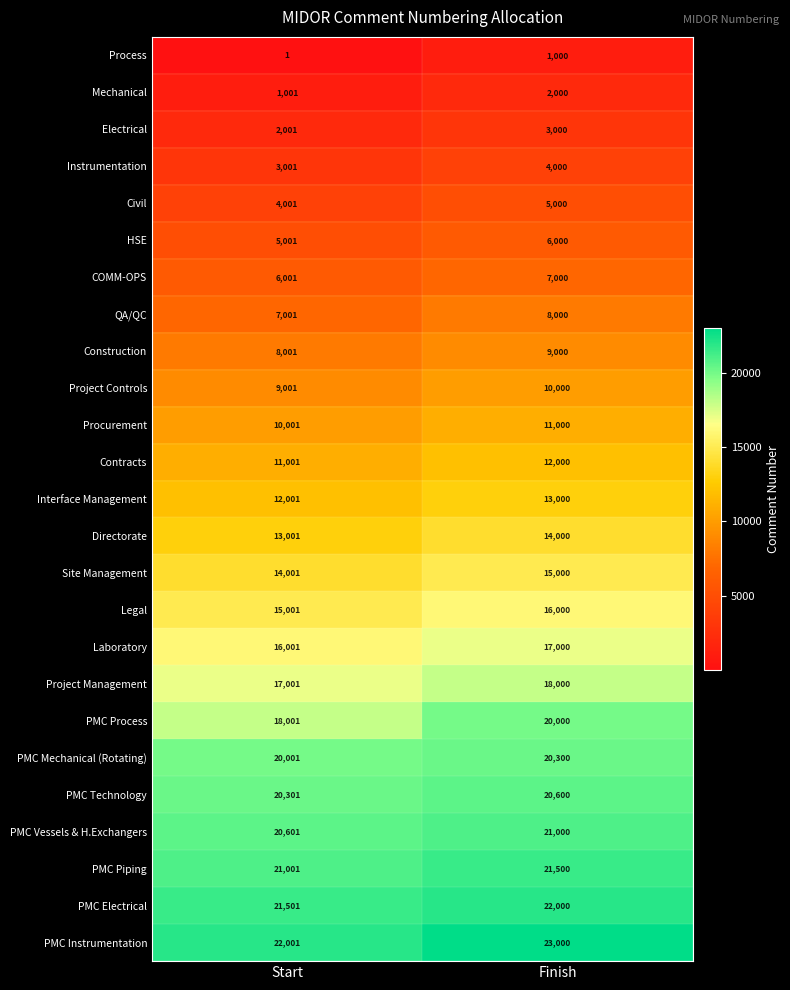

What is the difference between the highest and lowest values at Start?

22000